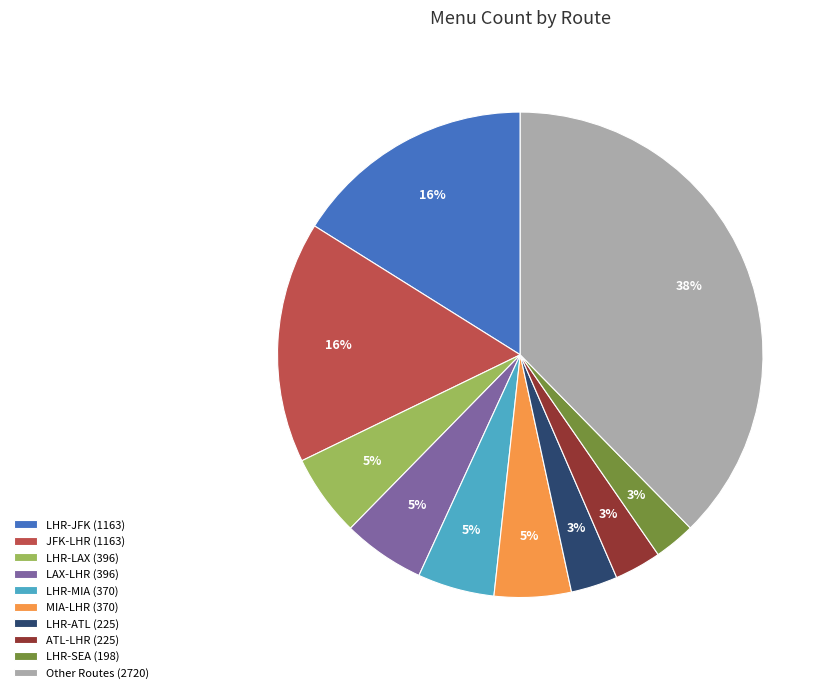

The MIA-LHR (370) slice represents 5% of the pie. True or false?

True